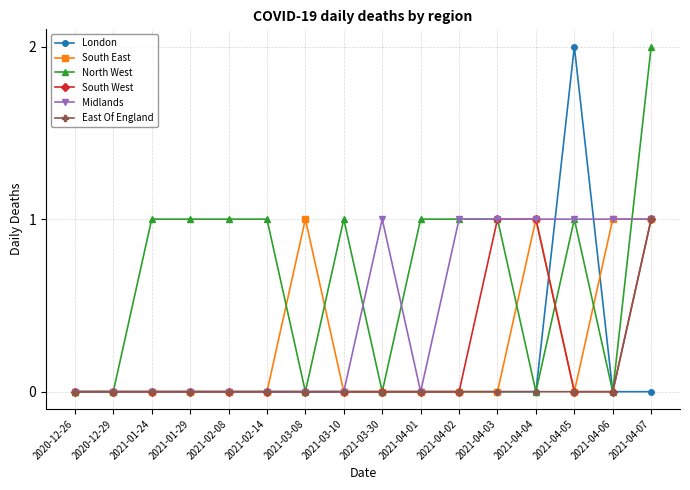

True or false: South West and London cross at least once.

True